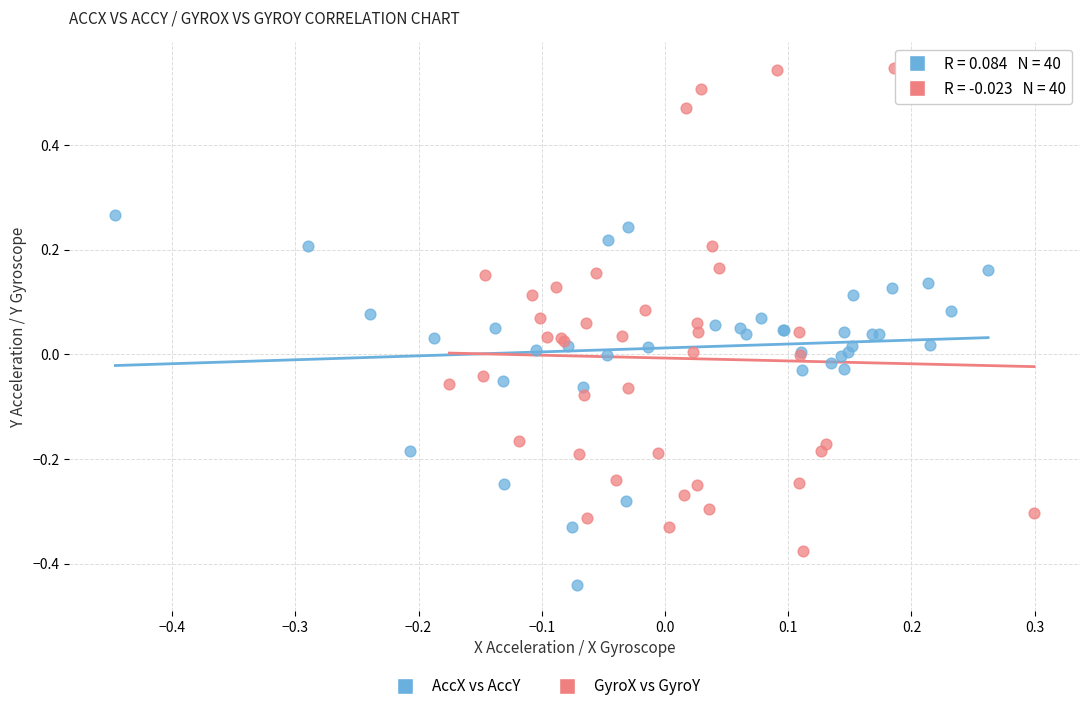

Which series reaches the minimum Y coordinate?

AccX vs AccY